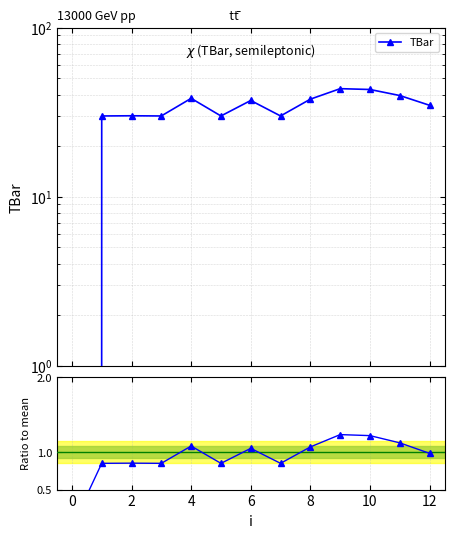

Is the value of Ratio to mean at 4 greater than the value of TBar at 0?

Yes